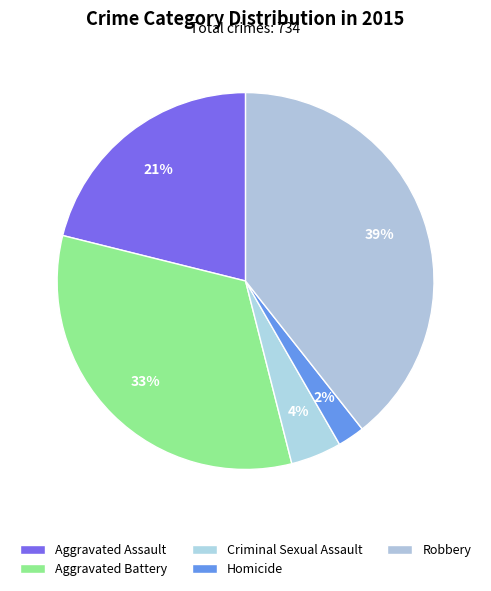

Which category has the smallest portion of the pie?

Homicide